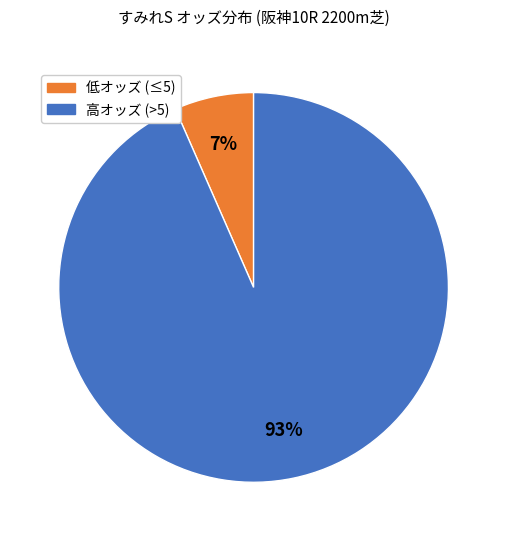

To the nearest percent, what is the average slice percentage?

50%